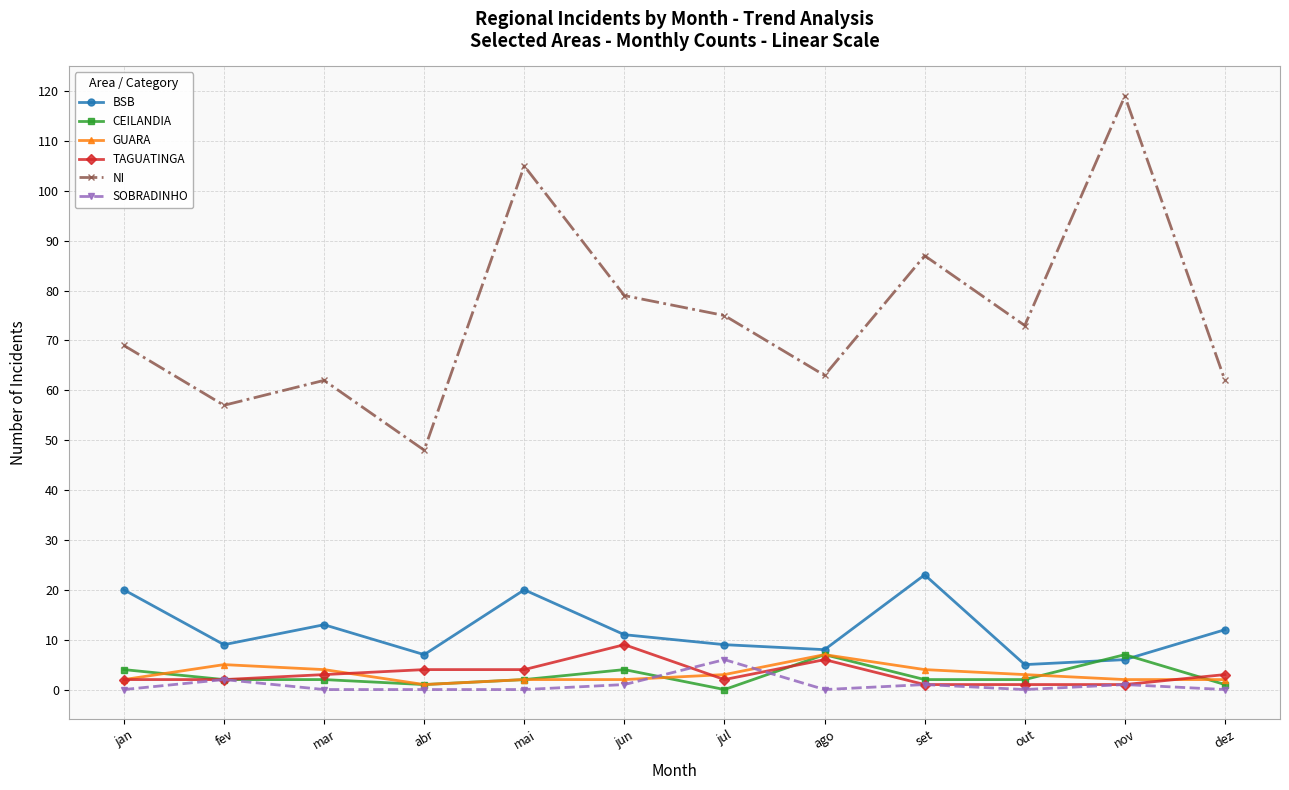

What is the difference between the SOBRADINHO values at nov and out?

1